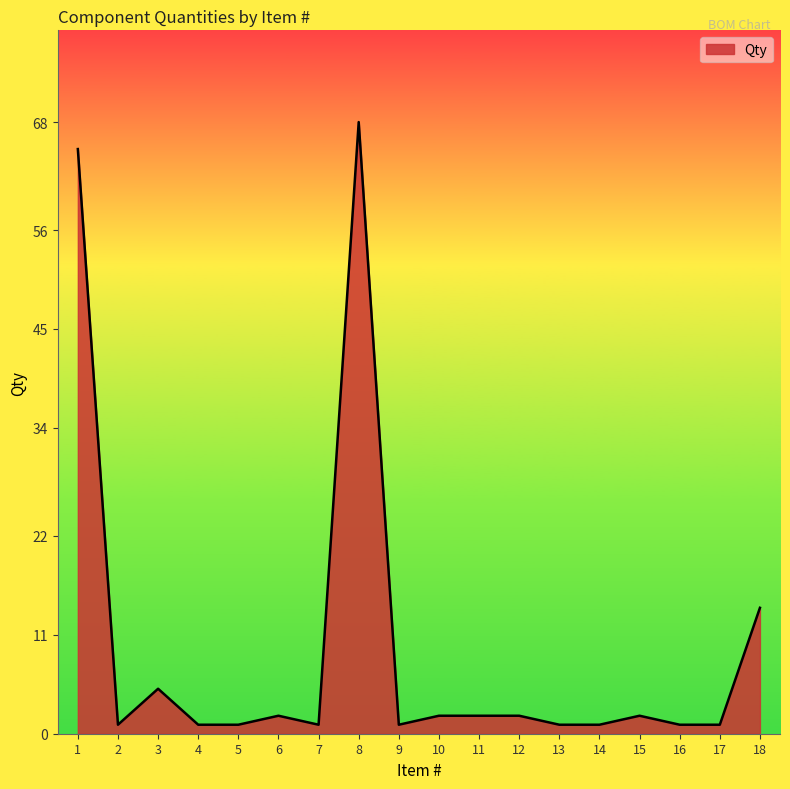

What is the maximum value shown in the chart?

68